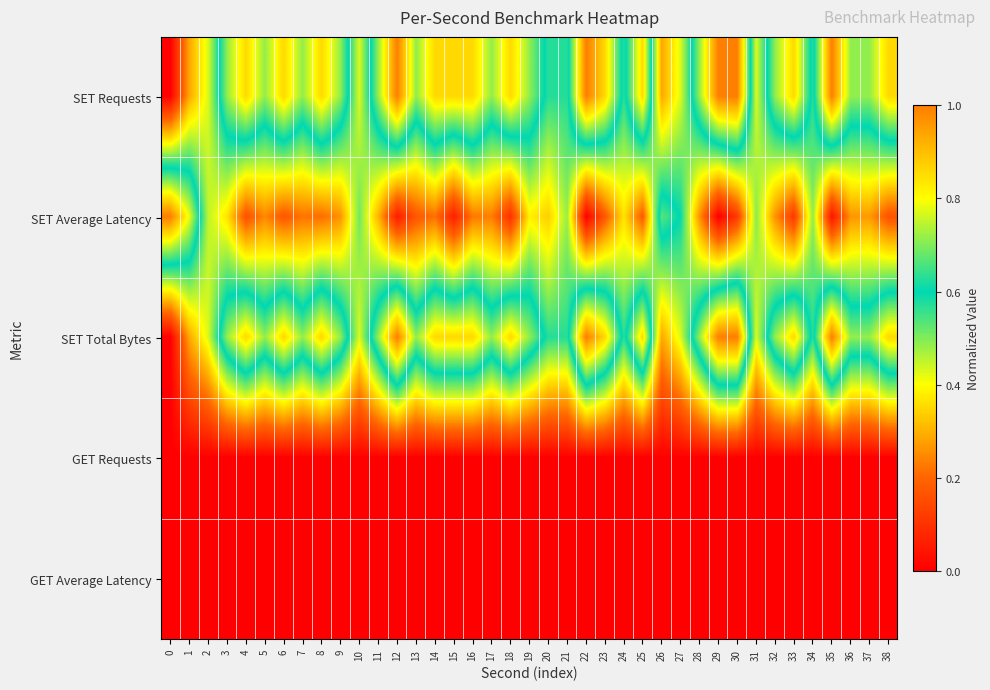

Which has a higher value, 36 or 20?

36